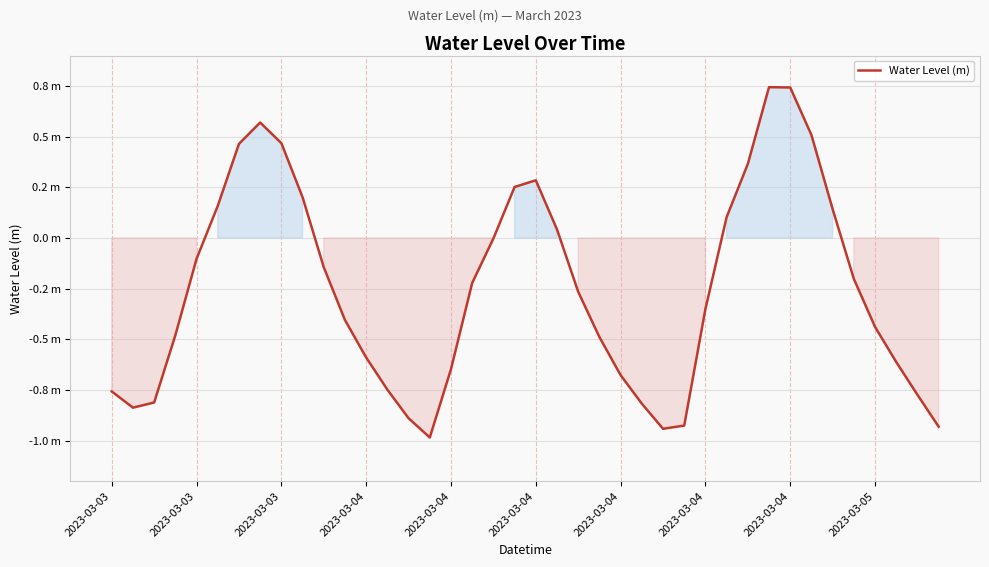

Does the chart have visible grid lines?

Yes